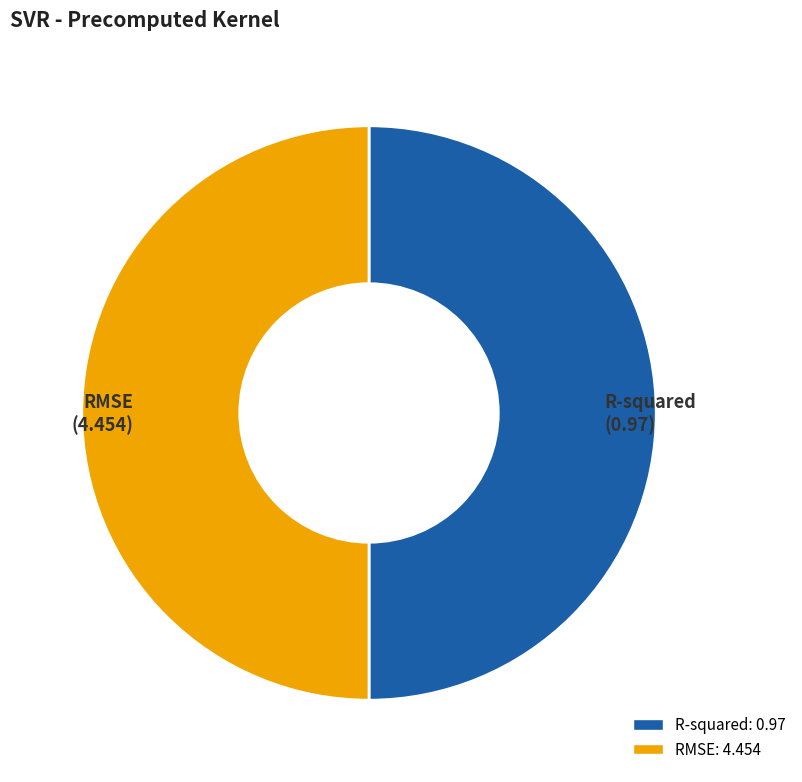

Do R-squared and RMSE together represent more than half of the pie?

Yes